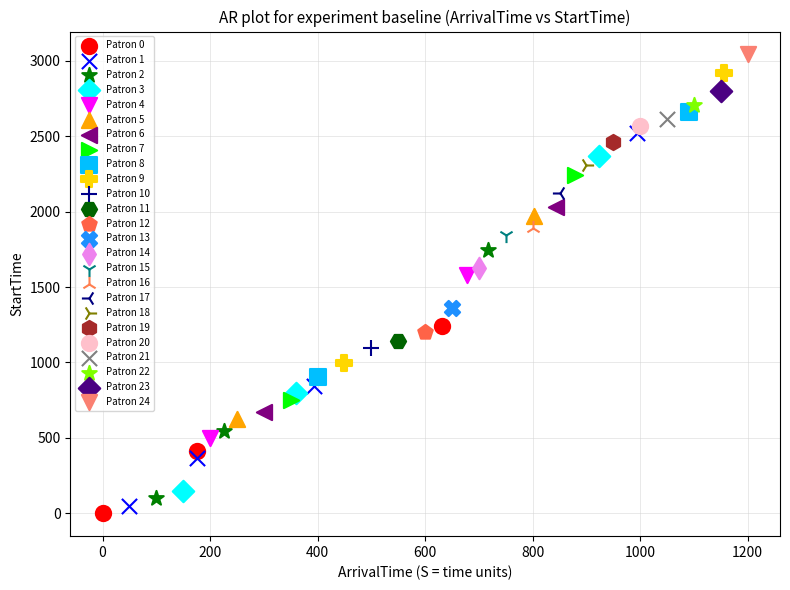

What are all the series names shown in the legend?

Patron 0, Patron 1, Patron 2, Patron 3, Patron 4, Patron 5, Patron 6, Patron 7, Patron 8, Patron 9, Patron 10, Patron 11, Patron 12, Patron 13, Patron 14, Patron 15, Patron 16, Patron 17, Patron 18, Patron 19, Patron 20, Patron 21, Patron 22, Patron 23, Patron 24